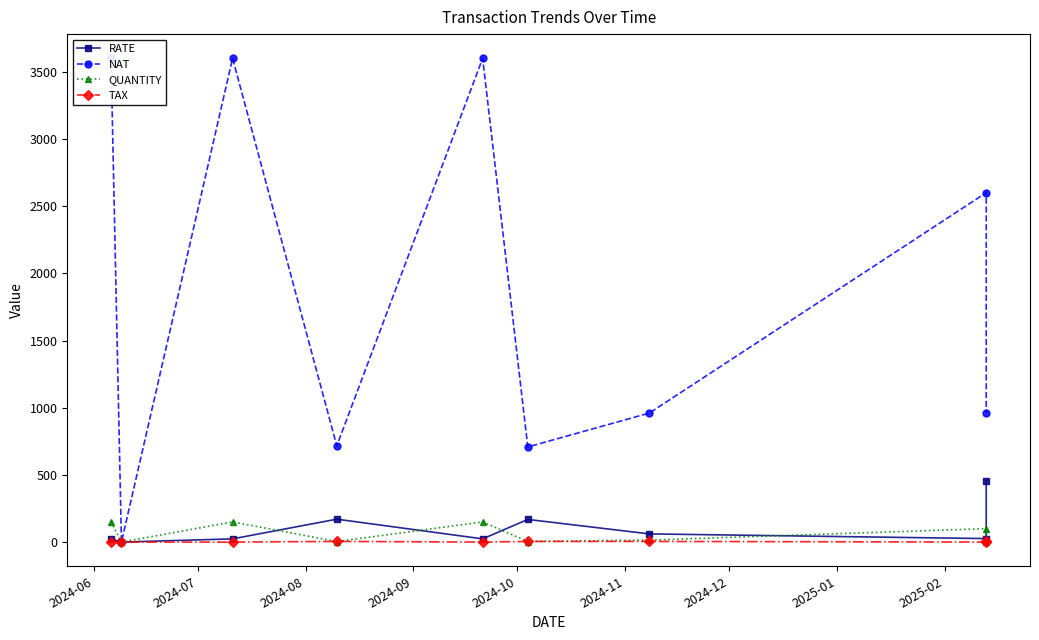

Is the value of RATE at 2025-01 greater than the value of NAT at 2025-01?

No